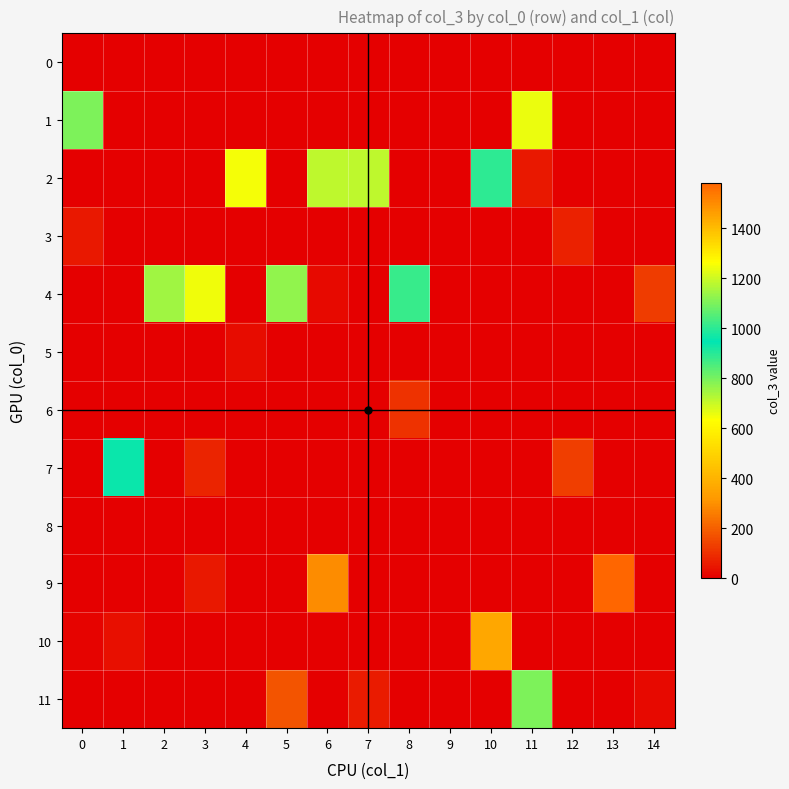

Which category has the highest value across all series?

13